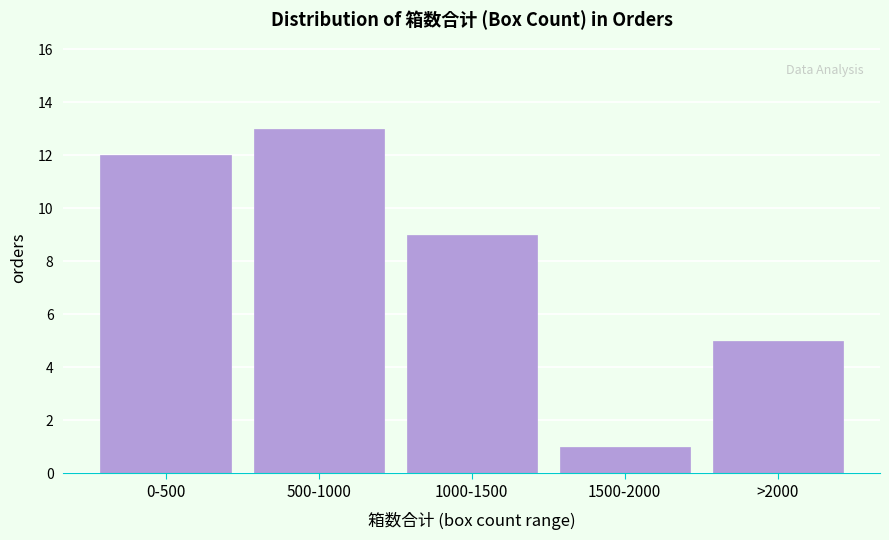

Reading left to right, extract all data points from this chart.

0-500=12	500-1000=13	1000-1500=9	1500-2000=1	>2000=5